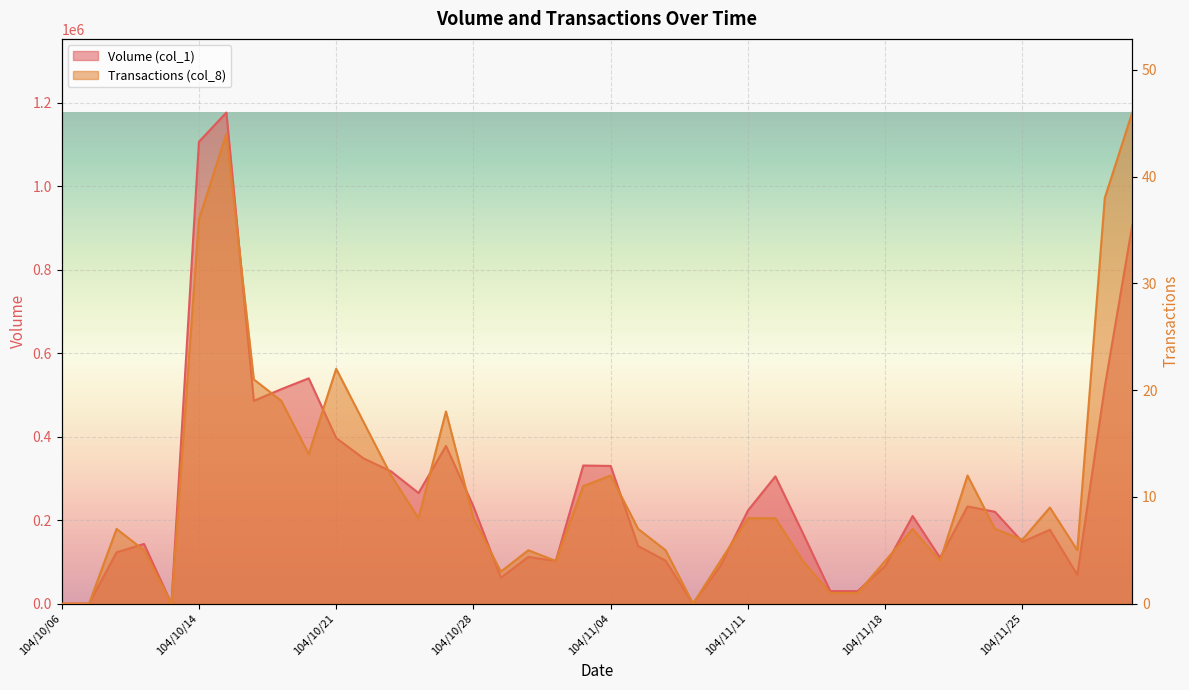

What is the difference between the highest and lowest values at 104/11/04?

329988